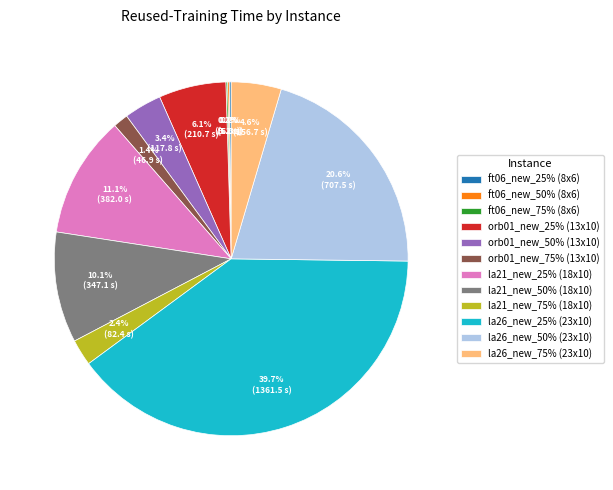

Combined, what portion of the pie is la26_new_25% (23x10) and la21_new_75% (18x10)?

42.1%